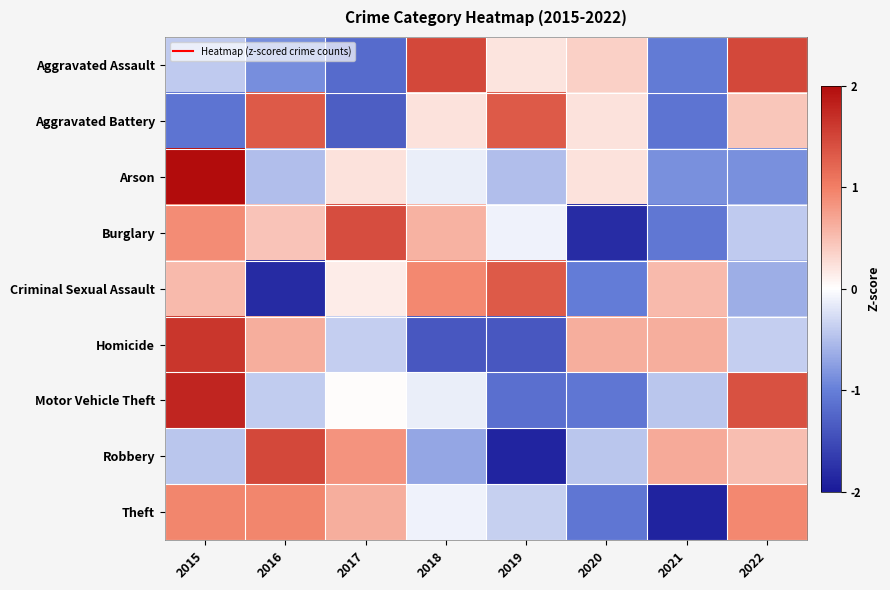

List the series in order of their peak value, highest first.

Arson, Motor Vehicle Theft, Homicide, Aggravated Assault, Robbery, Burglary, Criminal Sexual Assault, Aggravated Battery, Theft